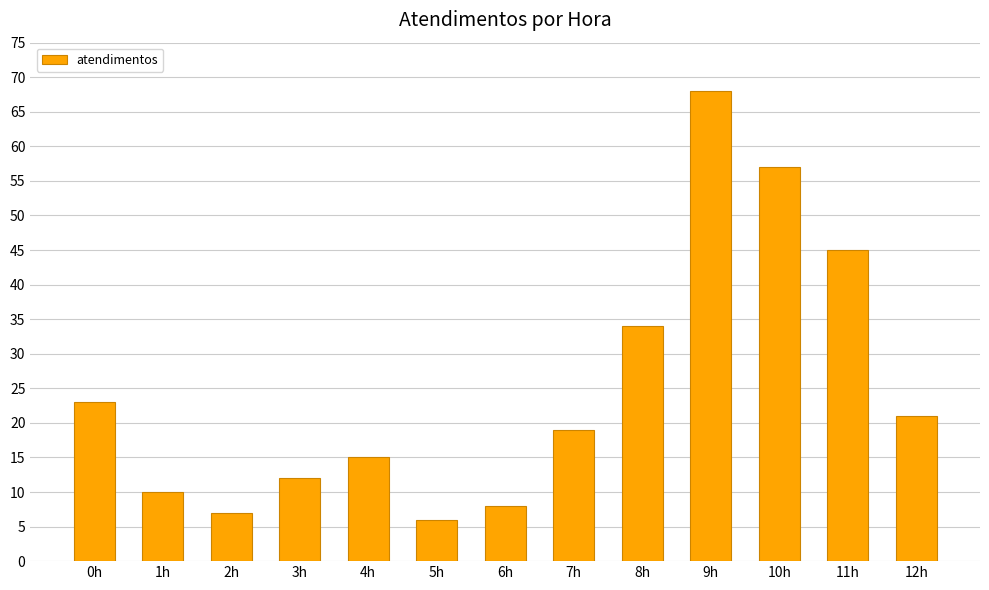

What is the sum of the values at 5h and 7h?

25